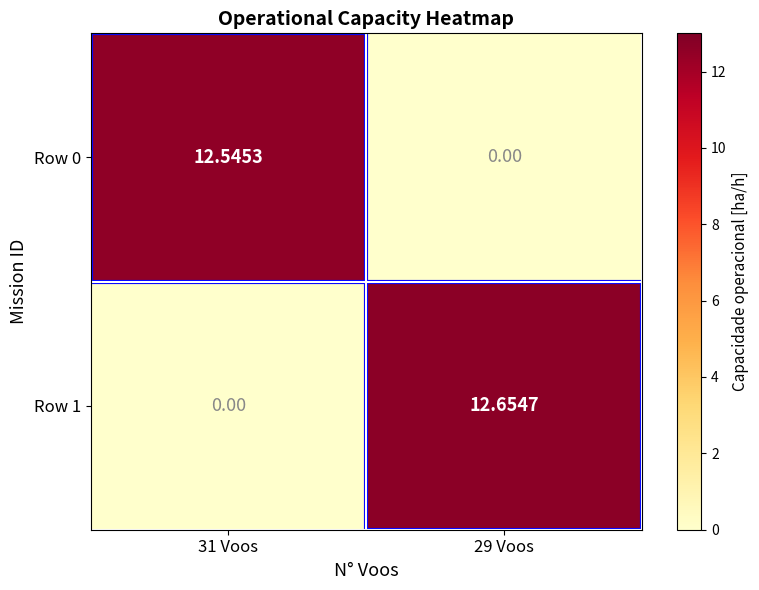

What is the spread (max minus min) of values at 31 Voos?

12.5